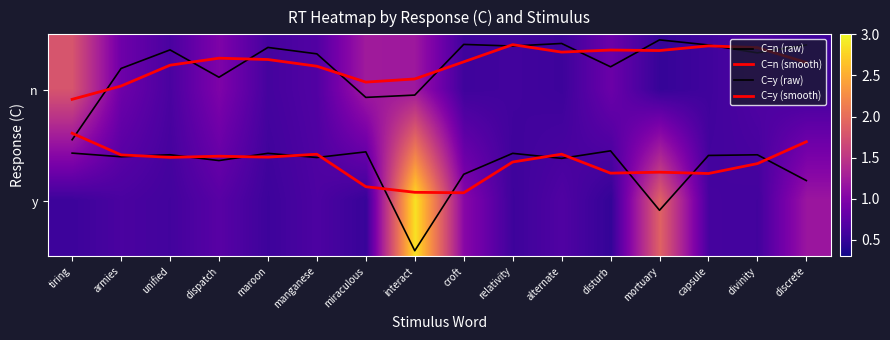

Between manganese and alternate, which series saw the biggest shift?

n